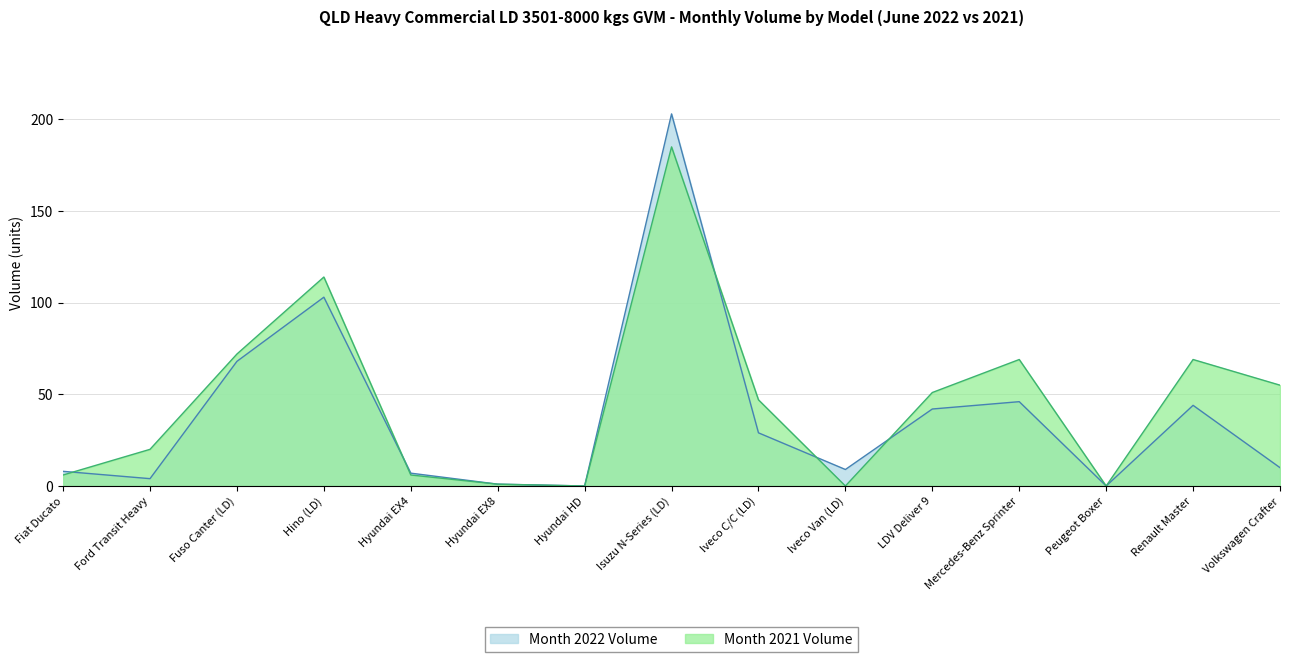

Is the value of Month 2022 Volume at Fiat Ducato greater than the value of Month 2021 Volume at Renault Master?

No